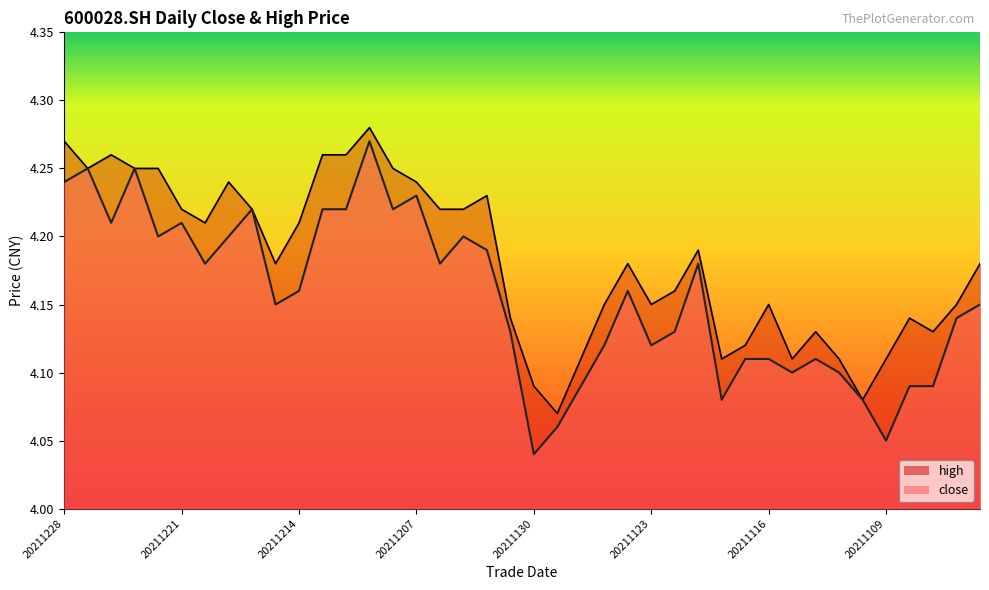

At how many categories does at least one series exceed 4?

40